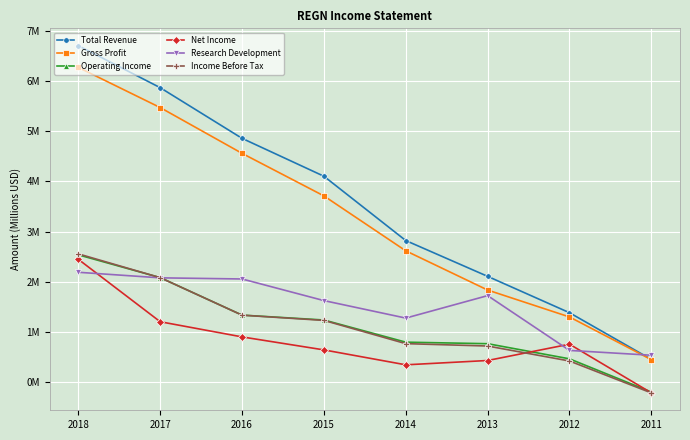

True or false: Gross Profit and Net Income intersect in this chart.

False